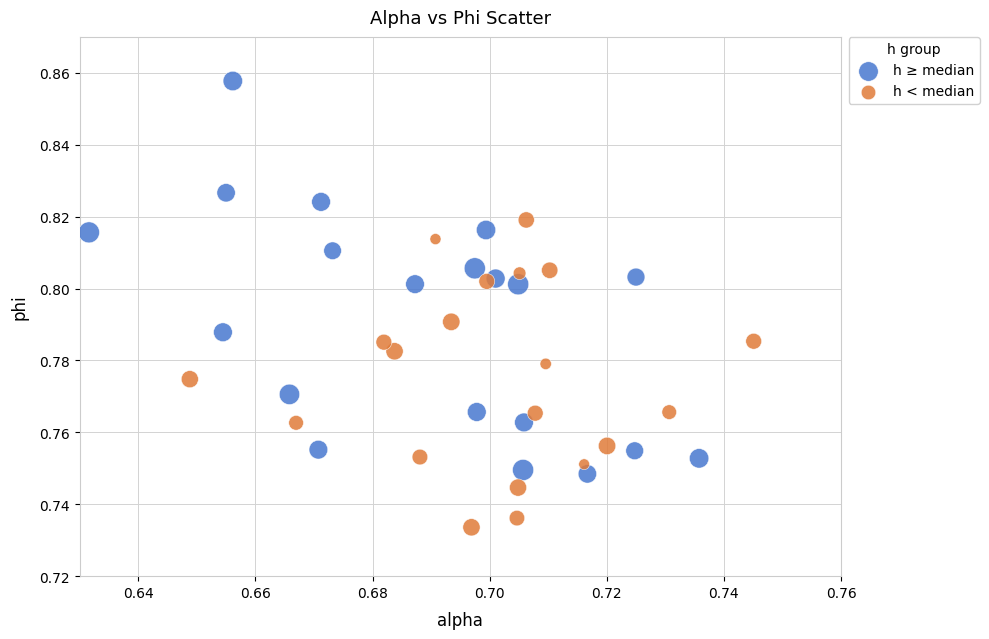

What are all the series names shown in the legend?

h ≥ median, h < median